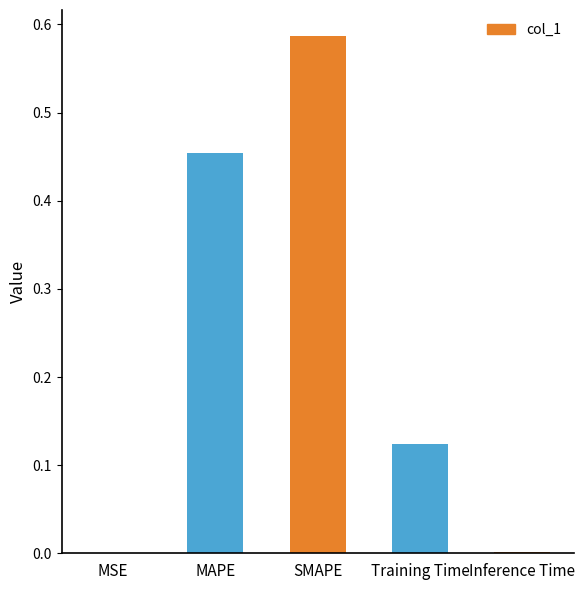

What is the change in value from MSE to SMAPE?

+0.6